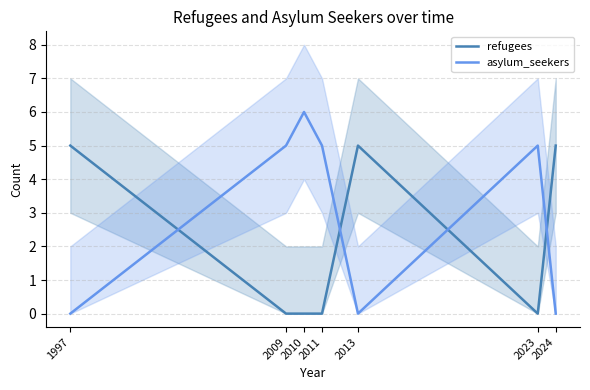

Is it true that refugees equals 5 at 2013?

True